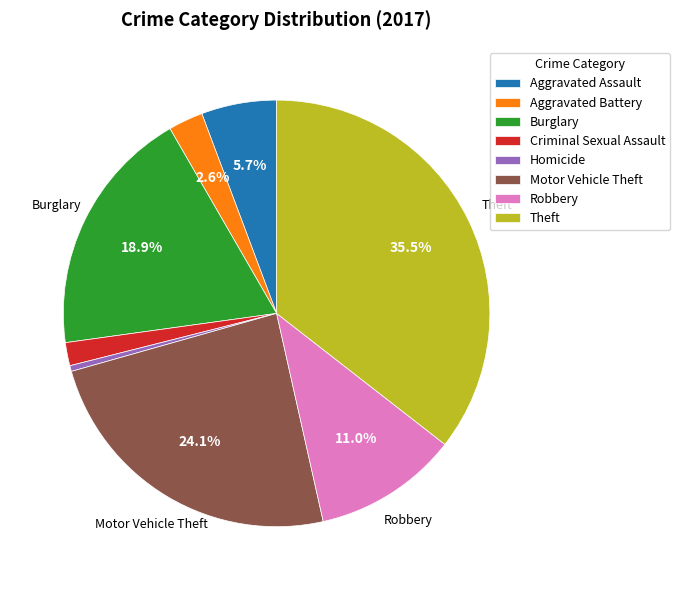

What is the smallest slice in the pie chart?

Homicide